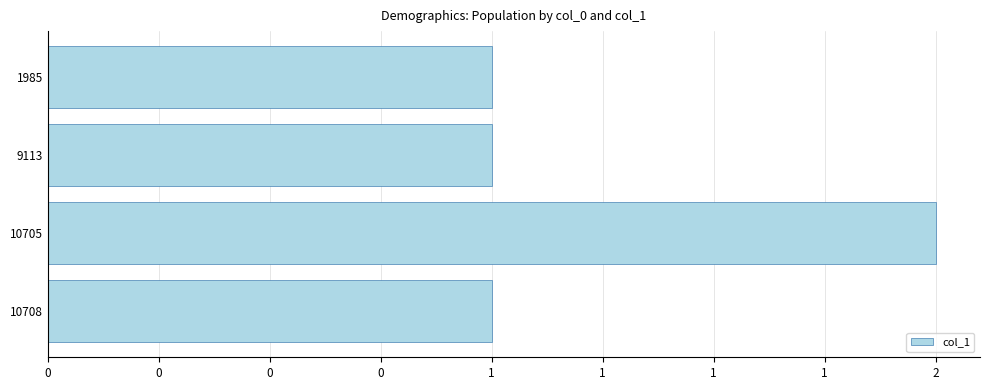

Are the bars horizontal?

Yes